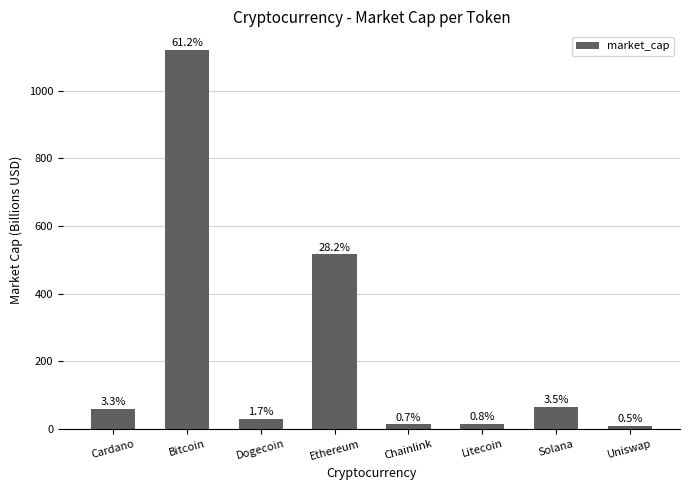

Are the bars horizontal?

No